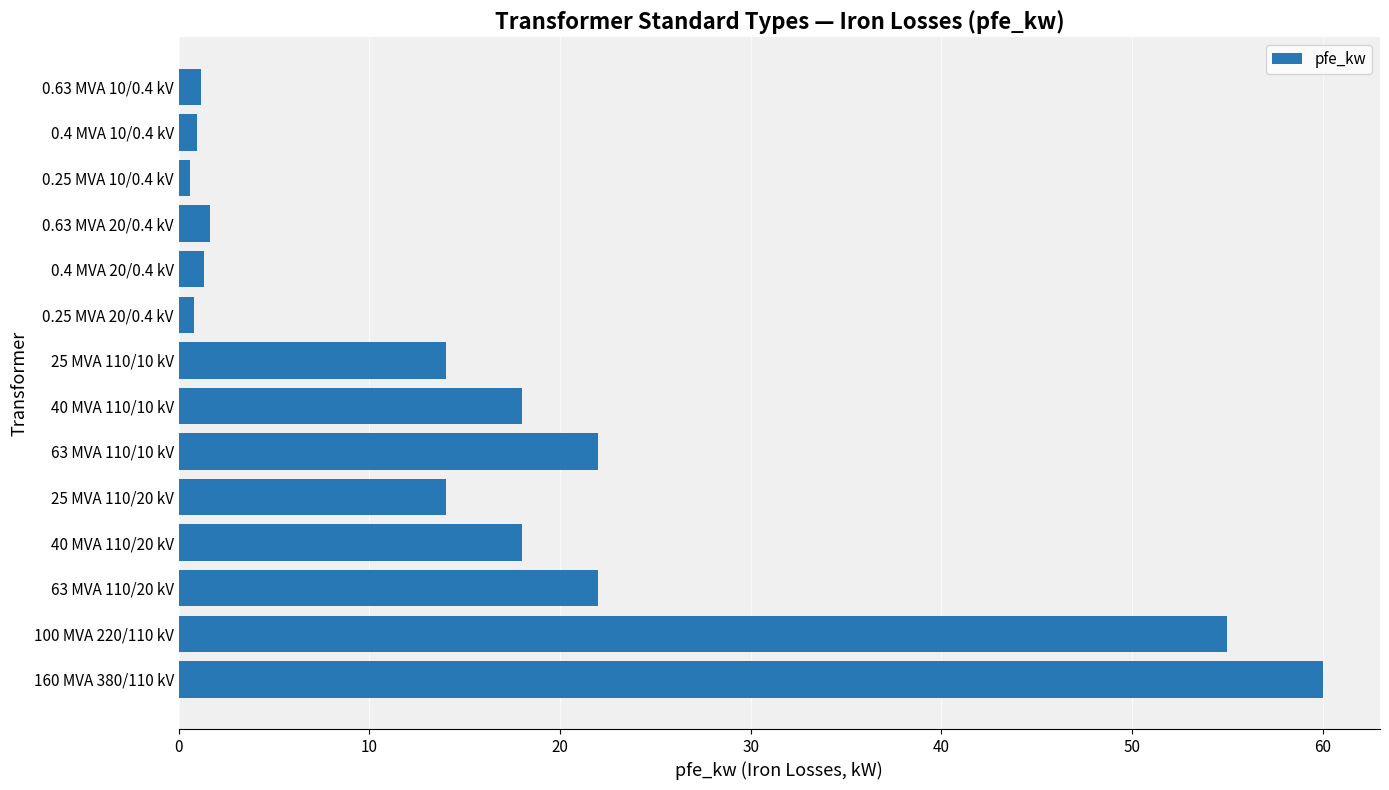

What is the maximum value shown in the chart?

60.0